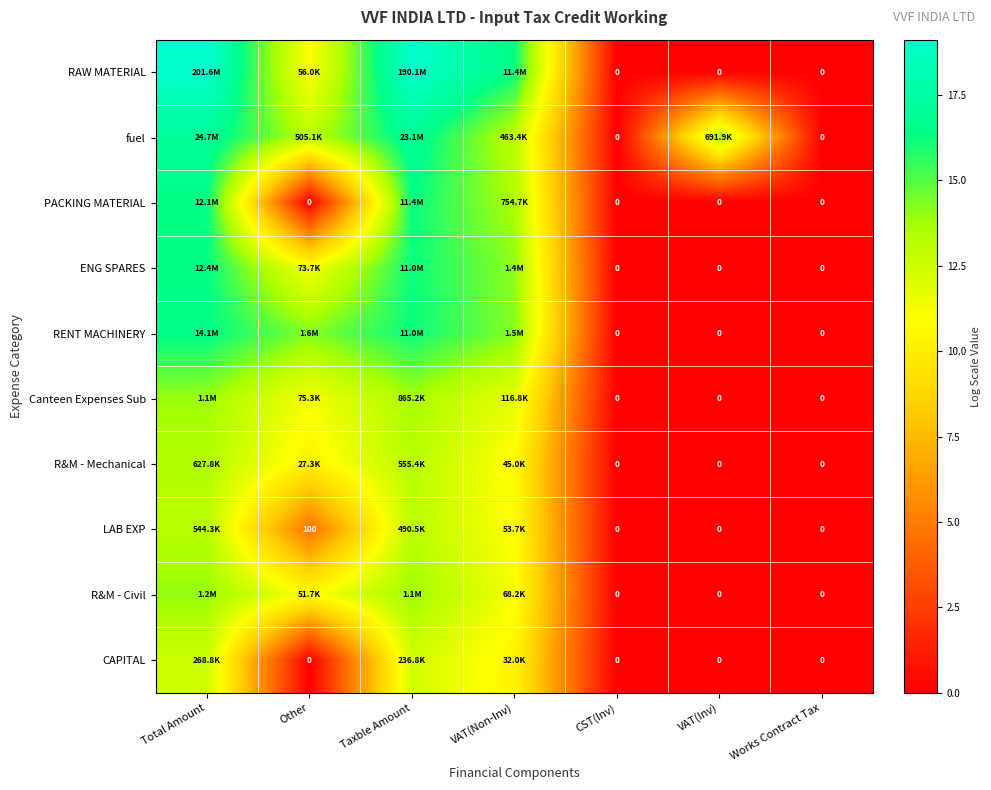

At which label does RENT MACHINERY first exceed 14?

Total Amount